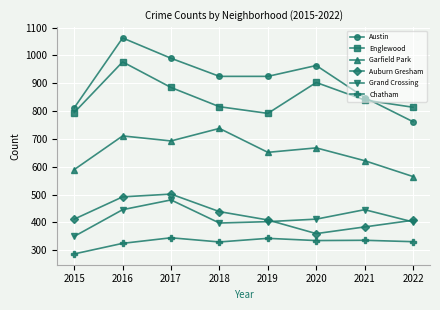

Does the chart display data point markers on the line(s)?

Yes